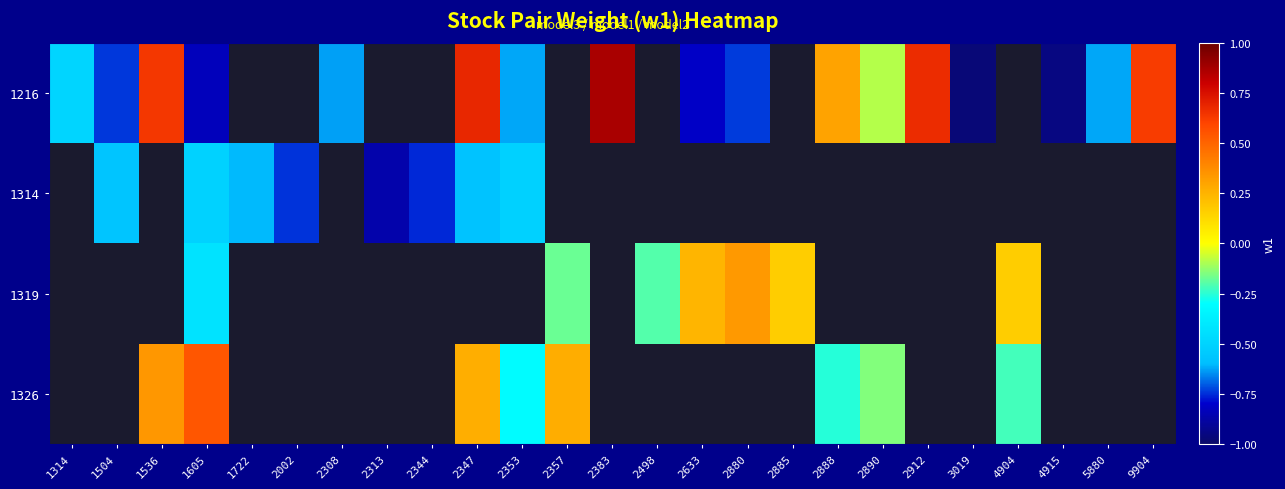

How many categories are shown in the chart?

25